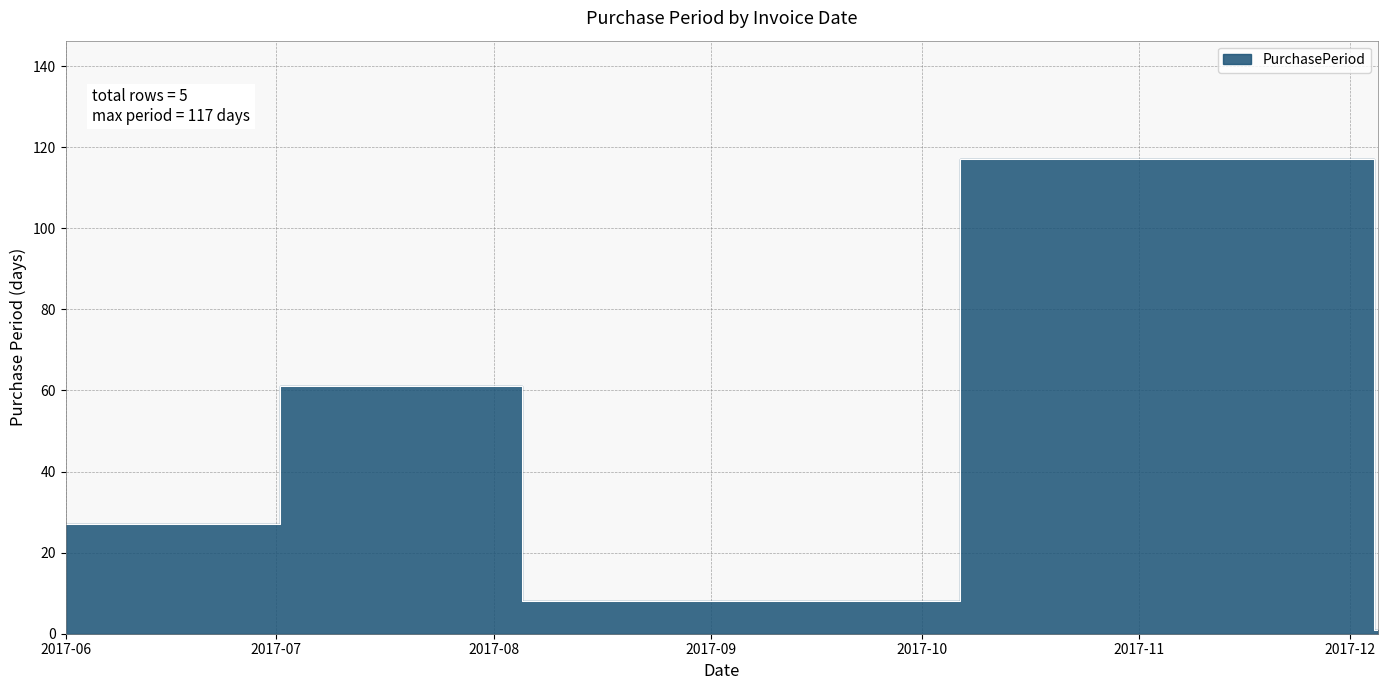

Is it true that the value at 2017-12-05 is 1?

False